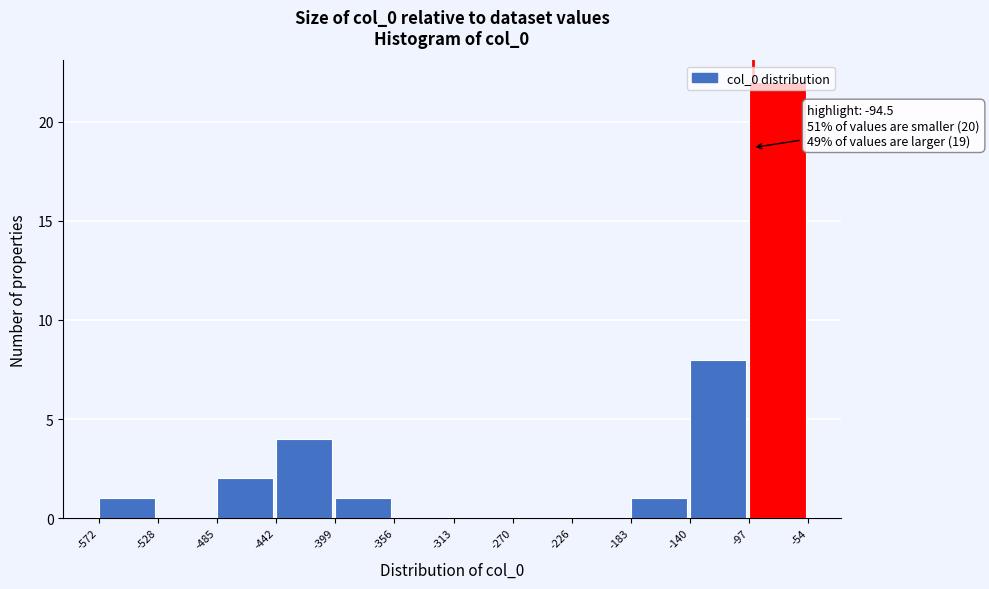

Over which range of the x-axis is the bar tallest?

-97 to -54